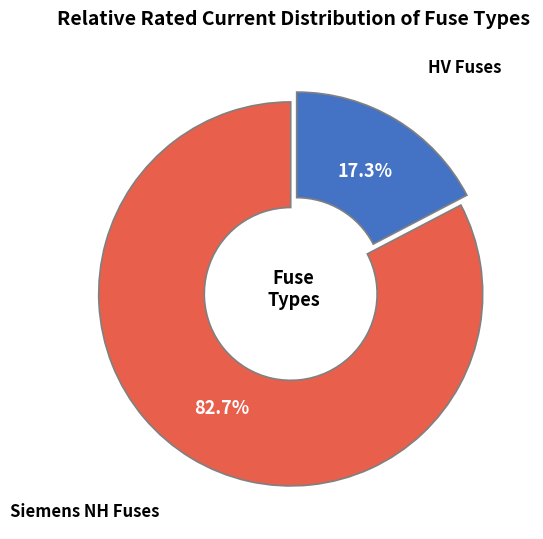

How many slices are in this pie chart?

2